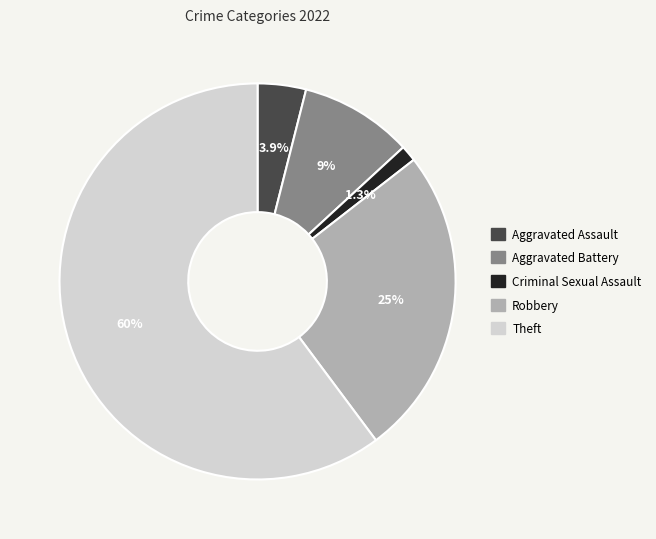

To the nearest percent, what is the difference between the largest and smallest slice percentages?

59%